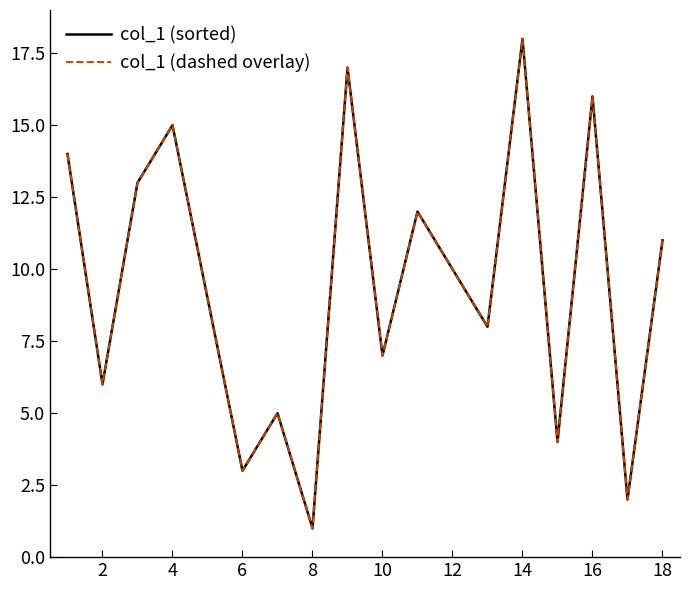

At which category does col_1 (dashed overlay) reach its first local valley?

2